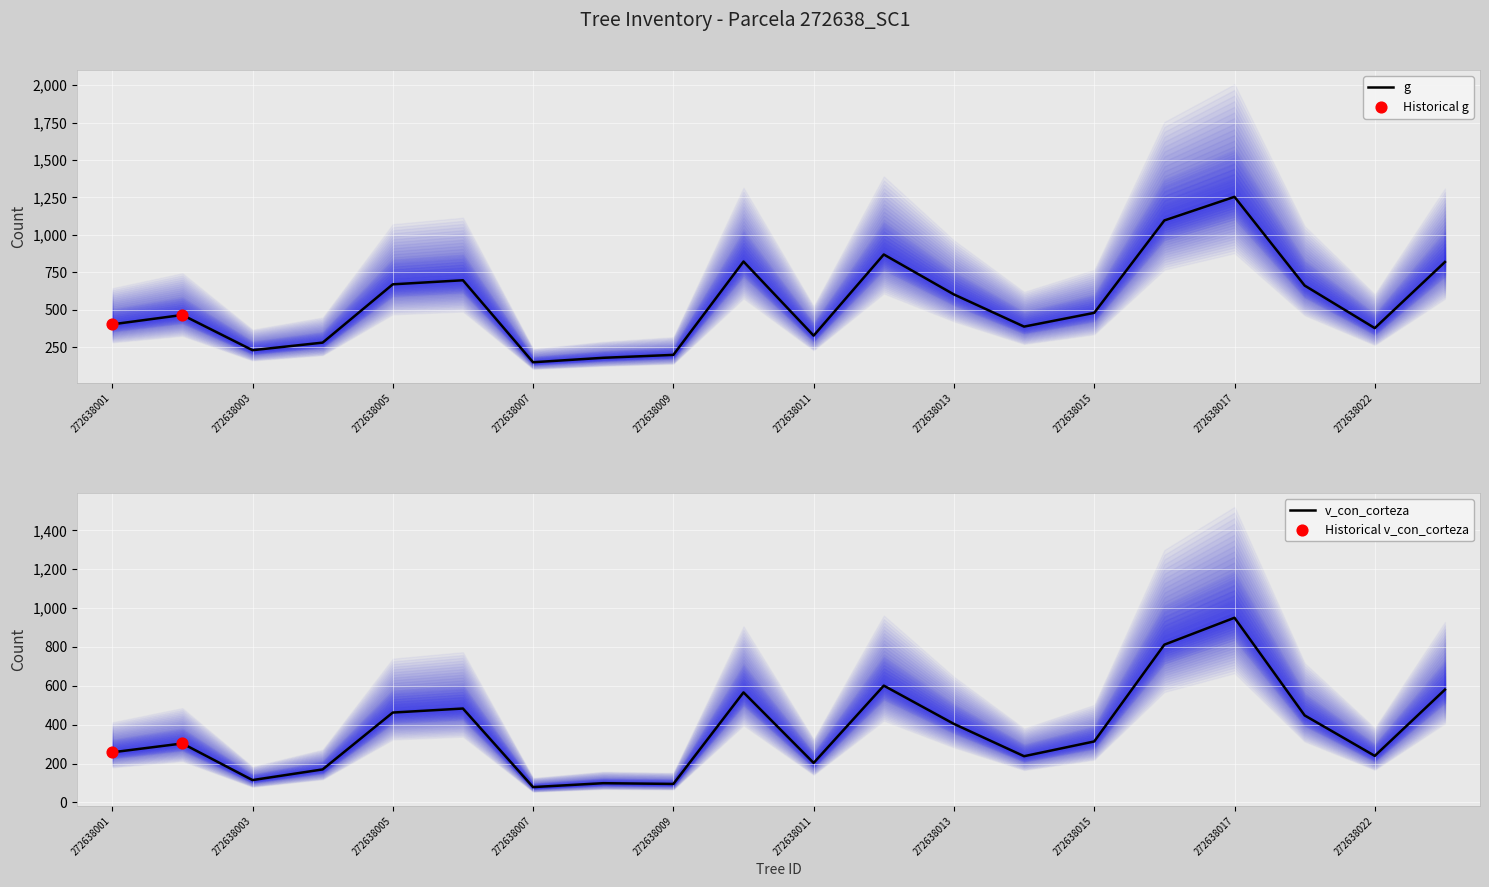

What is the maximum value for g?

1254.3